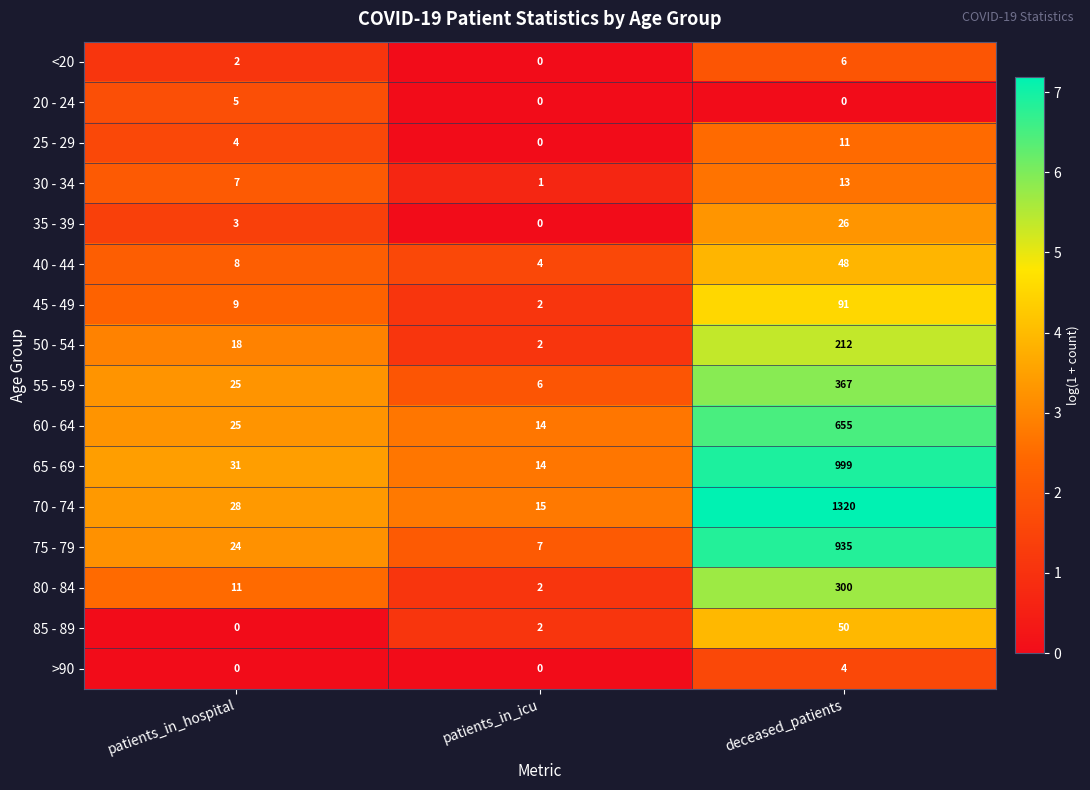

Which series has the widest spread of values?

70 - 74